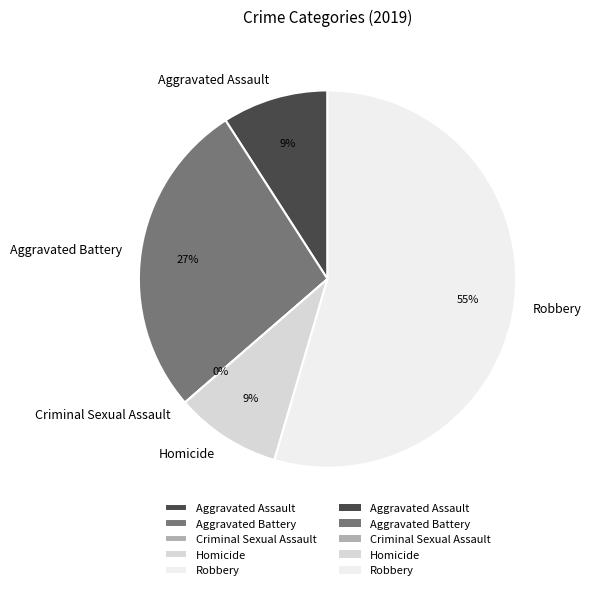

What is the smallest slice in the pie chart?

Criminal Sexual Assault